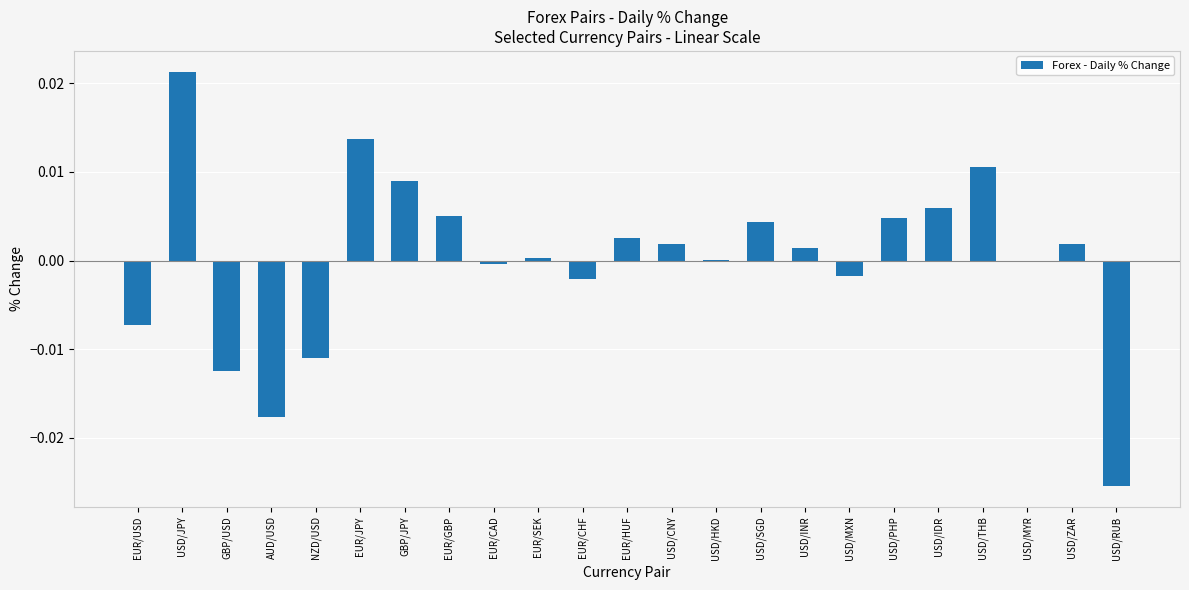

At which category does the chart reach its peak across all series?

USD/JPY